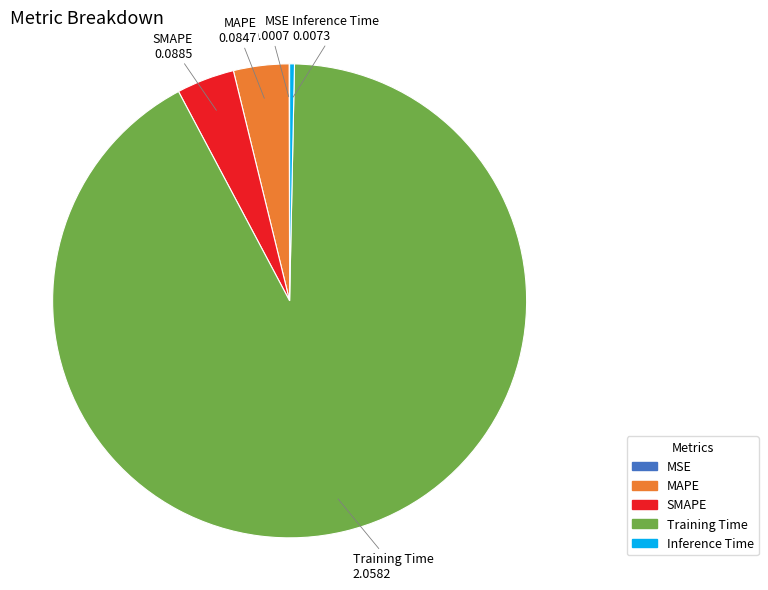

Which slice is the largest?

Training Time